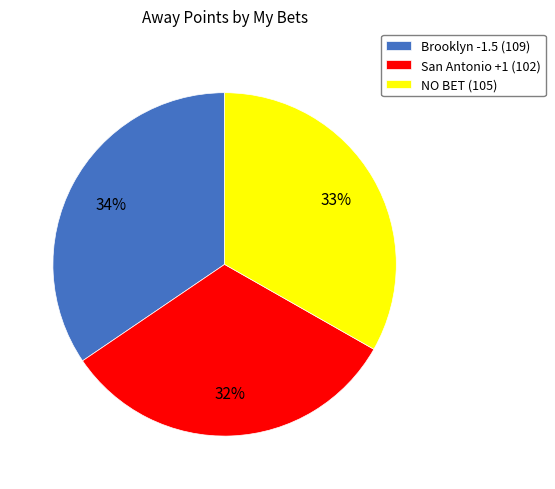

How many slices are in this pie chart?

3